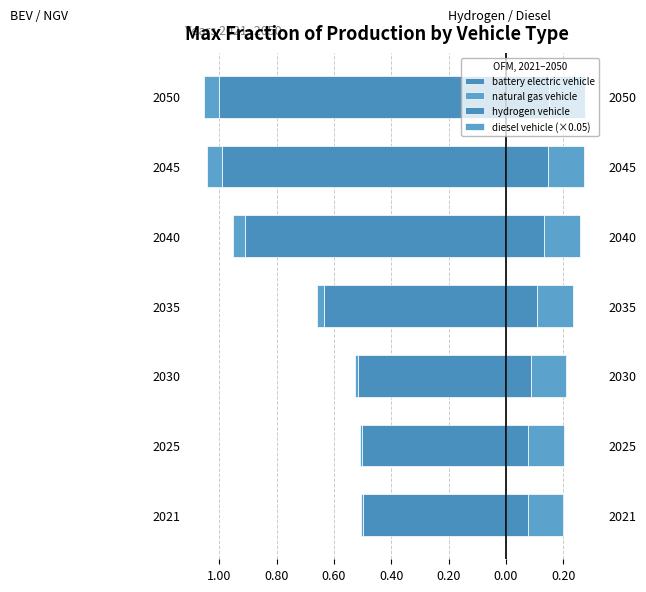

What are all the series names shown in the legend?

battery electric vehicle, natural gas vehicle, hydrogen vehicle, diesel vehicle (×0.05)